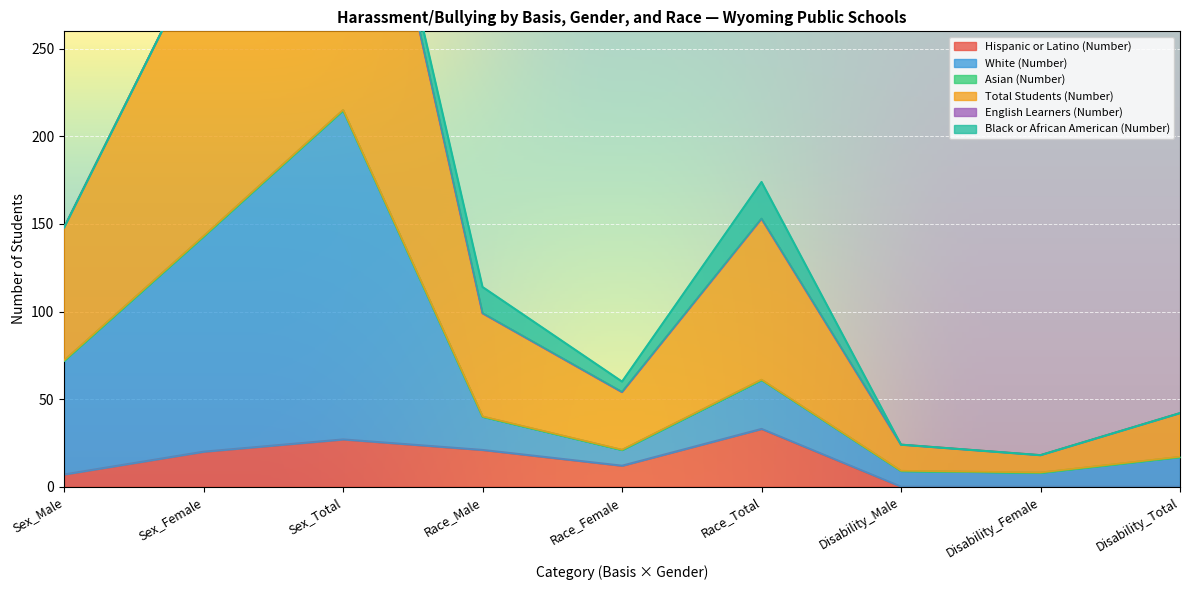

What is the value of the Hispanic or Latino (Number) point at the 6th from the left?

33